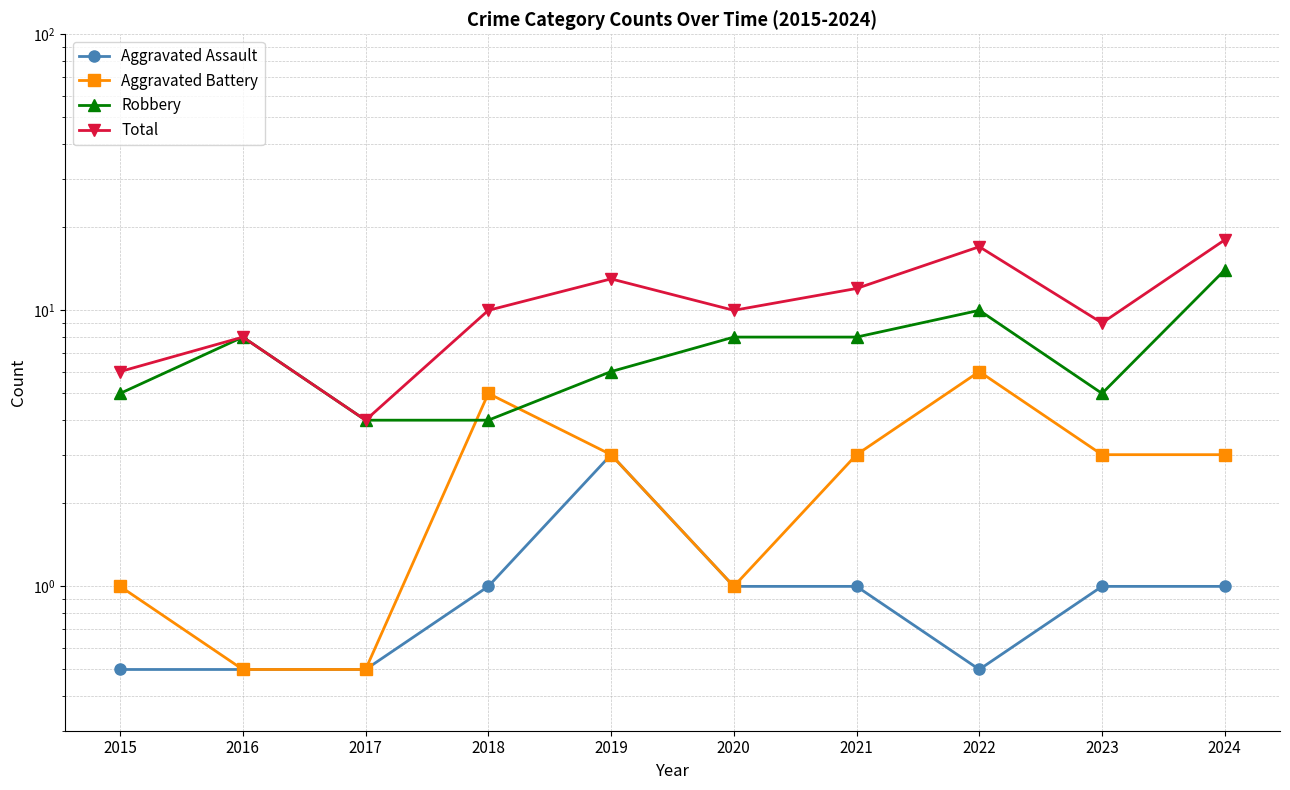

List the series in order of their overall mean, lowest first.

Aggravated Assault, Aggravated Battery, Robbery, Total